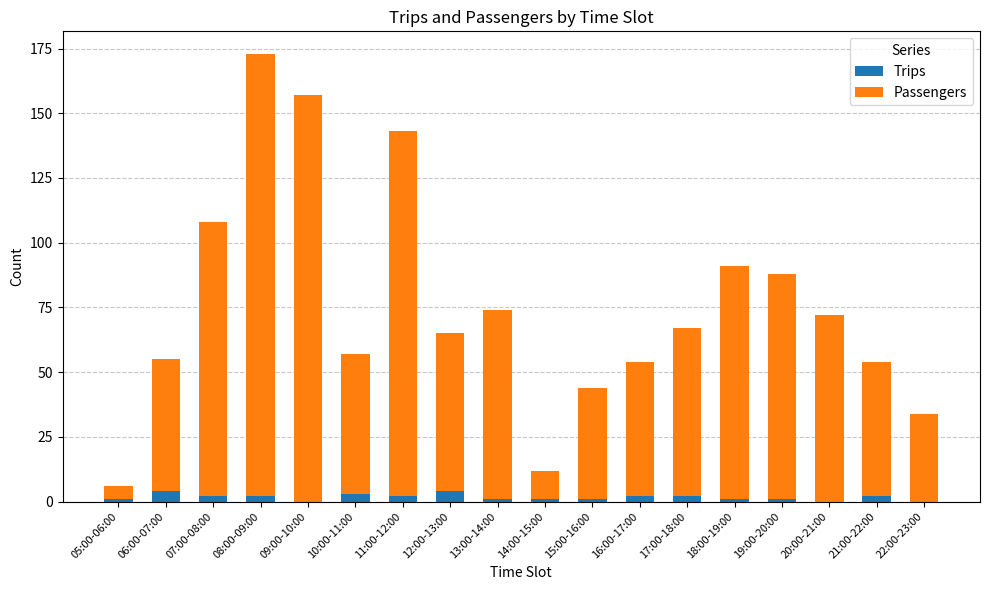

What is the highest value of the Trips series?

4